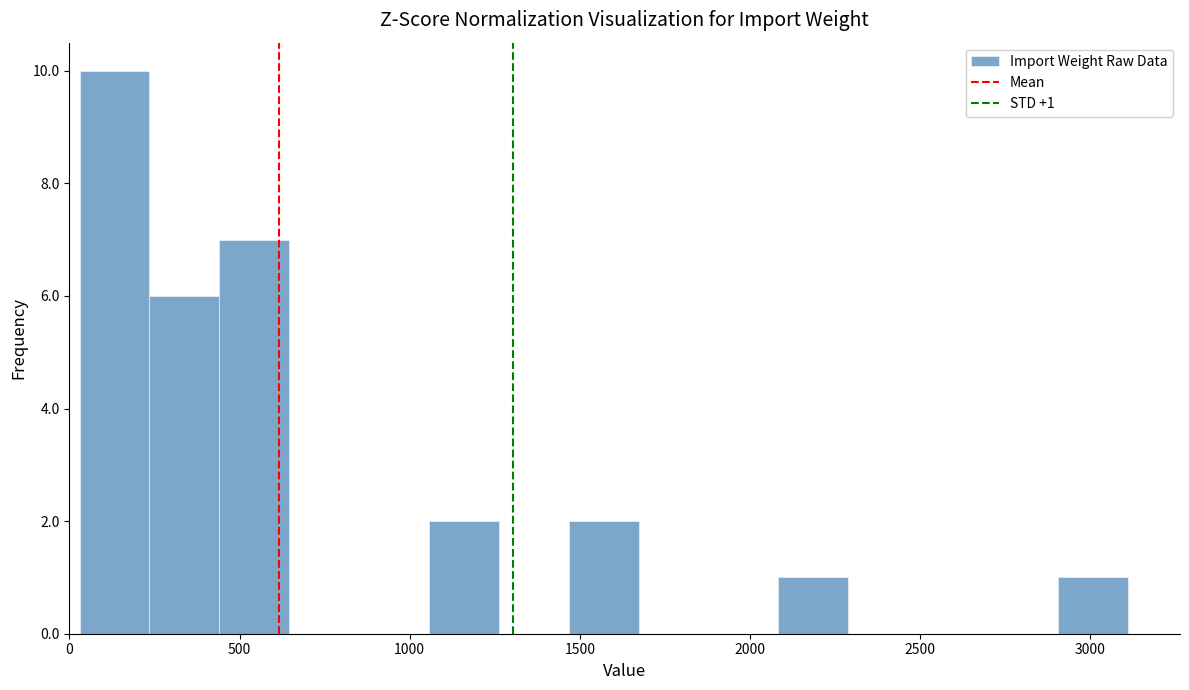

Over which range of the x-axis is the bar tallest?

50 to 250